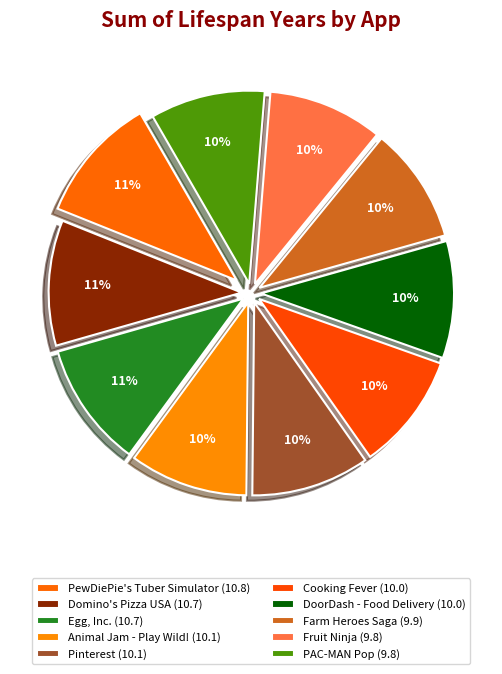

Is it true that PewDiePie's Tuber Simulator is 25% of the pie?

False